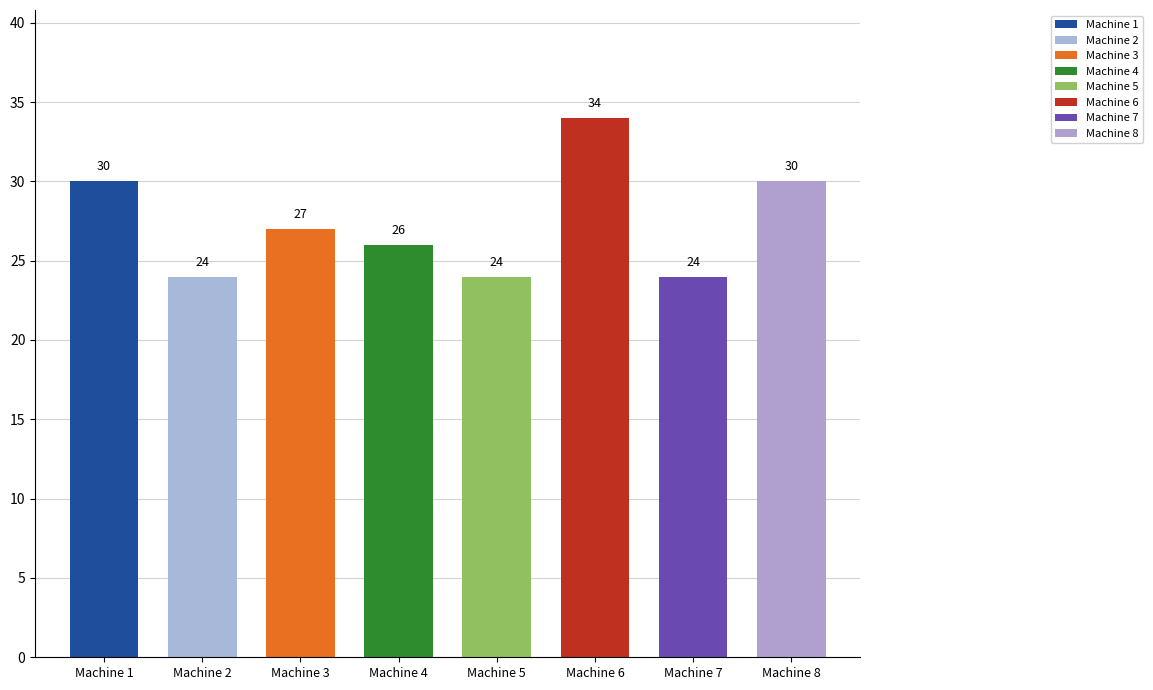

What is the difference between the values at Machine 7 and Machine 4?

2